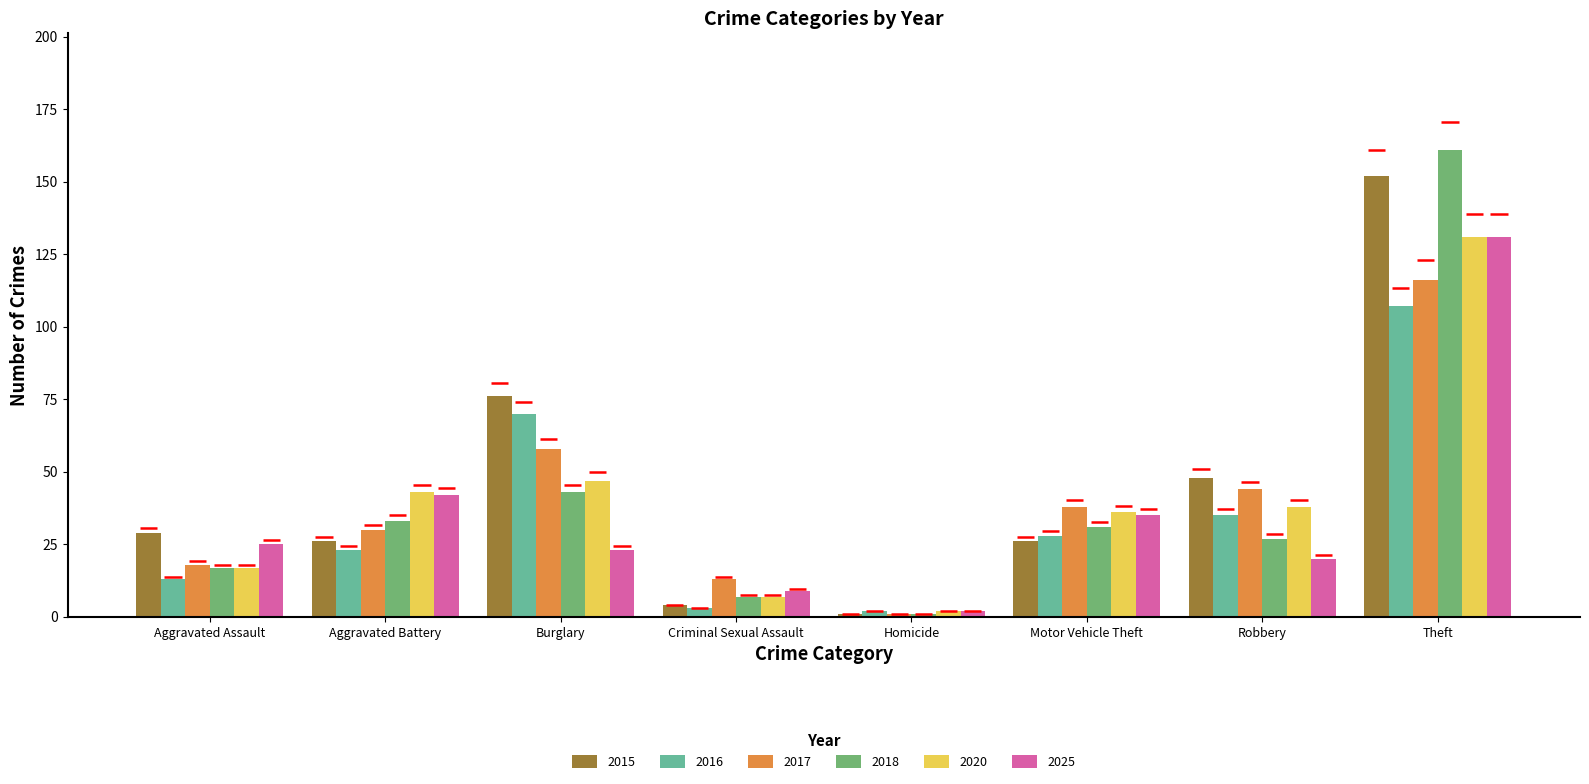

Which category has the lowest value across all series?

Homicide